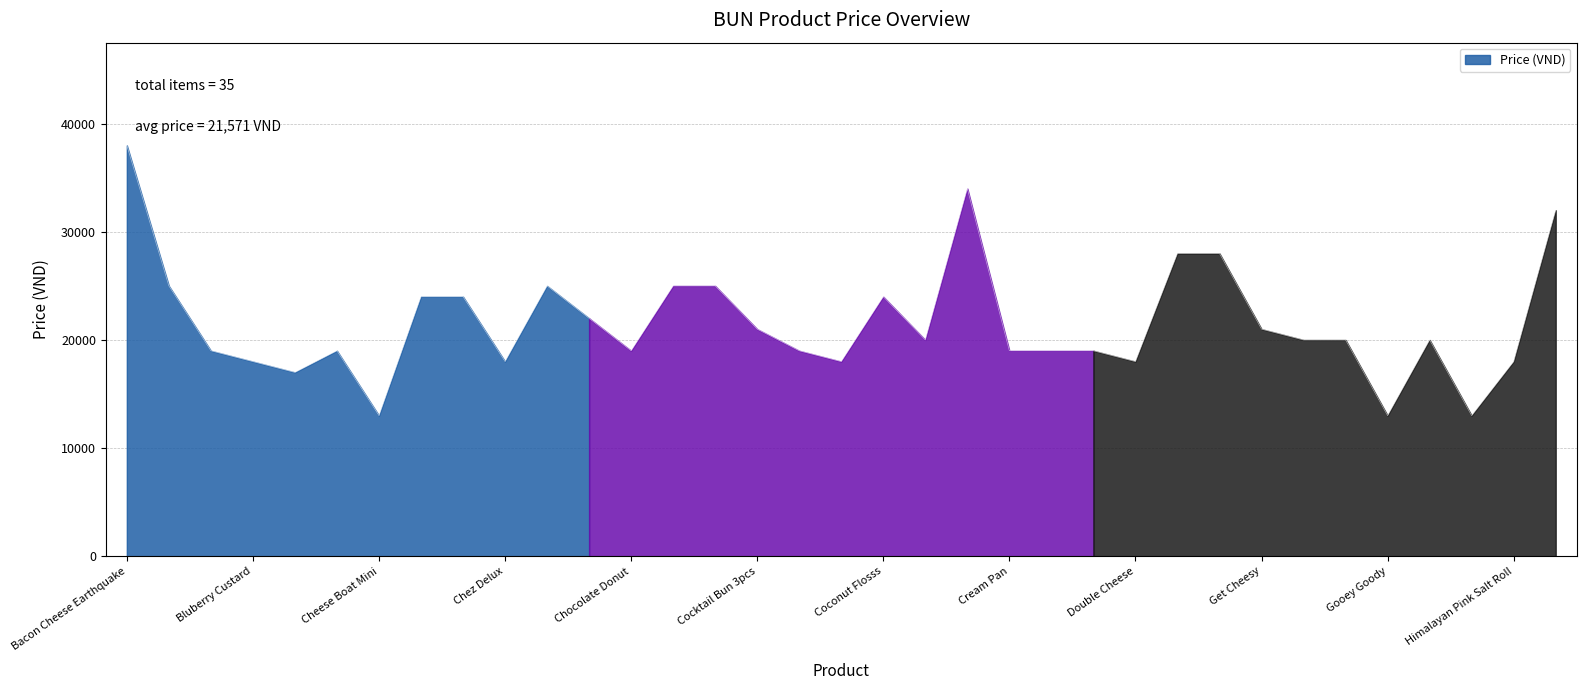

The value at Custard Fuji is 19000. True or false?

True